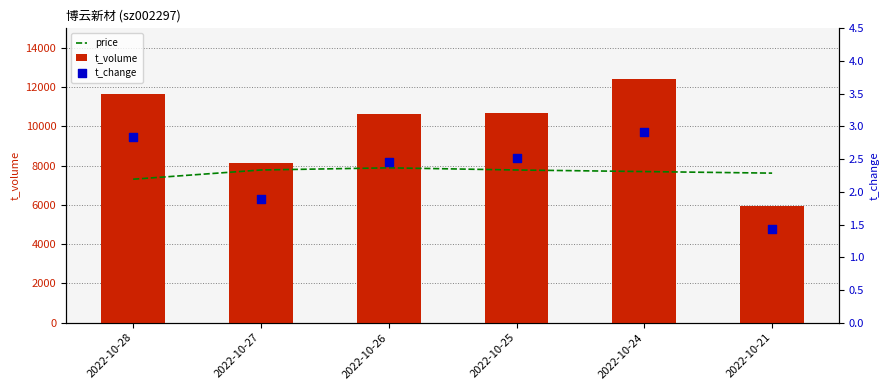

Which series has the largest total across all categories?

t_volume